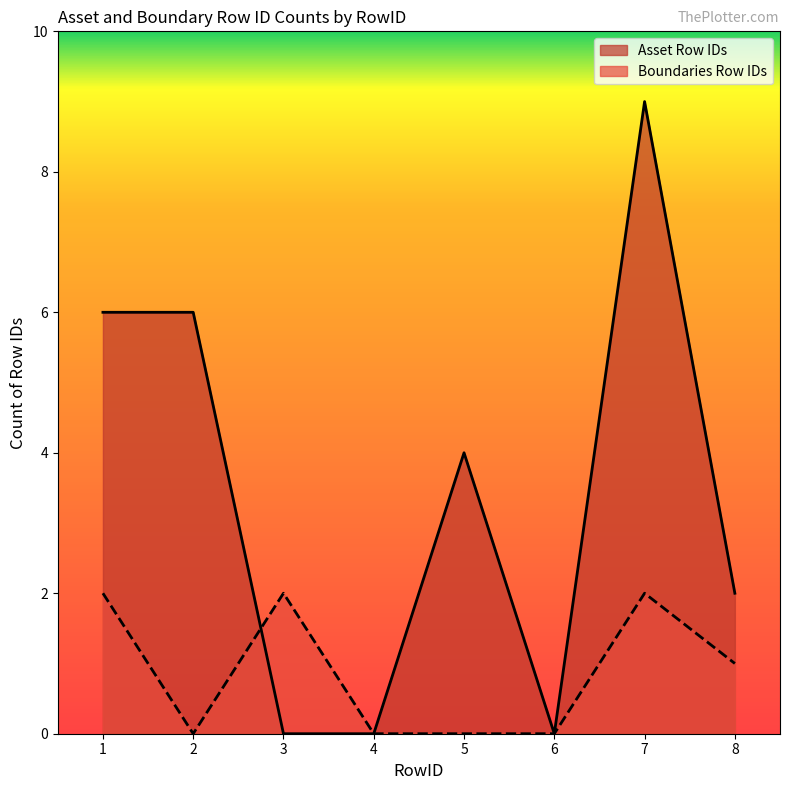

What is the sum of the Asset Row IDs values at 3 and 8?

2